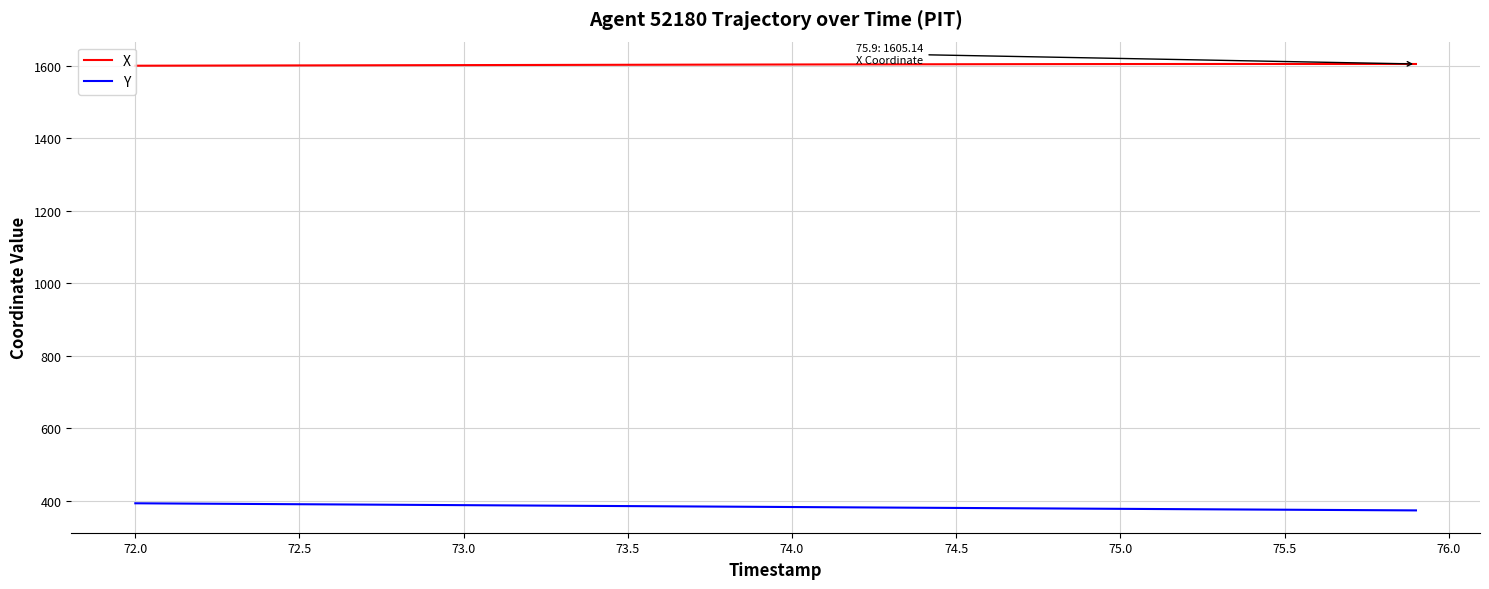

True or false: Y and X intersect in this chart.

False